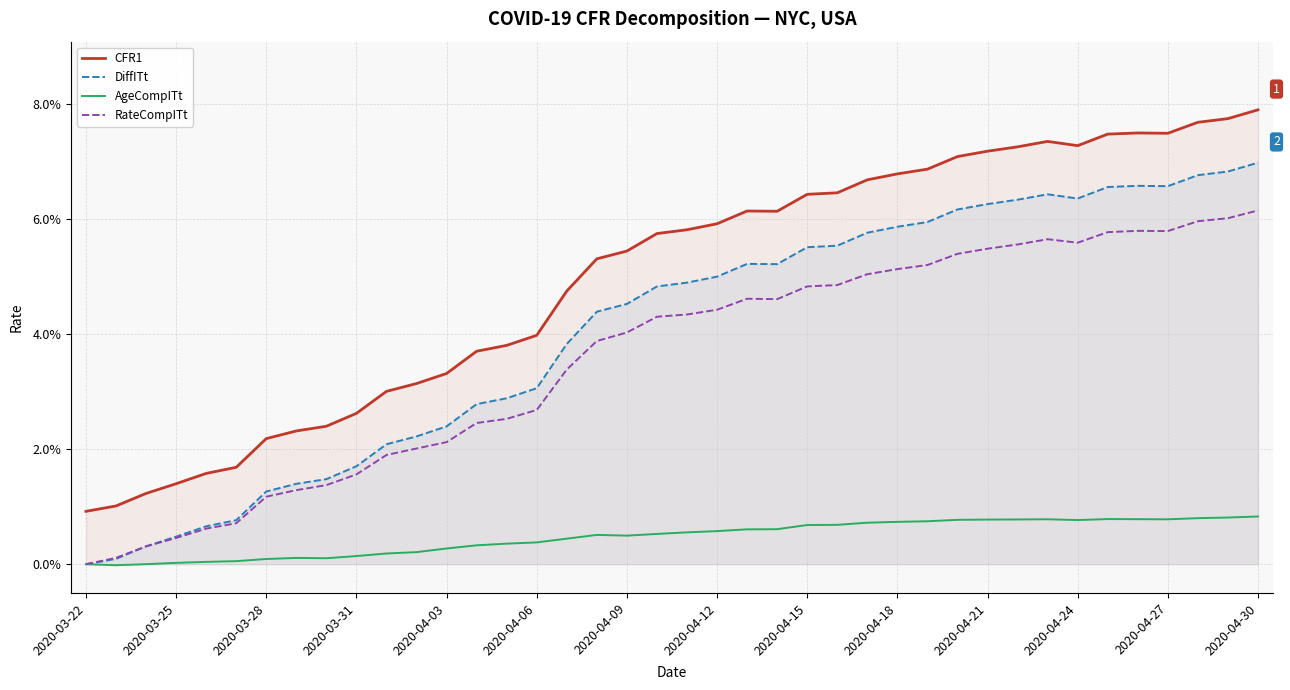

At which label is RateCompITt closest to 0?

2020-03-22